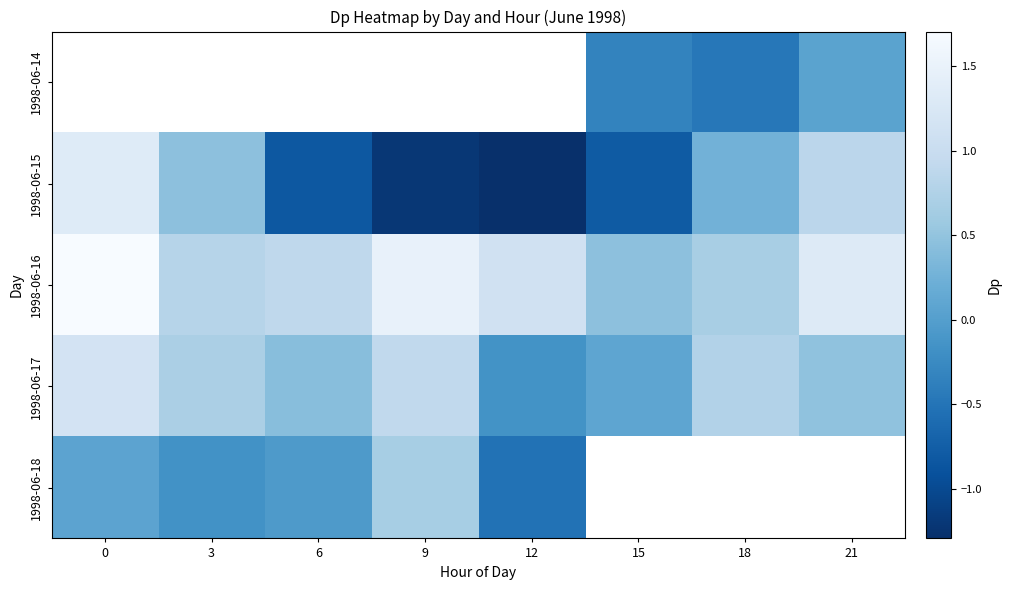

Is the value of 1998-06-15 at 21 greater than the value of 1998-06-16 at 18?

Yes